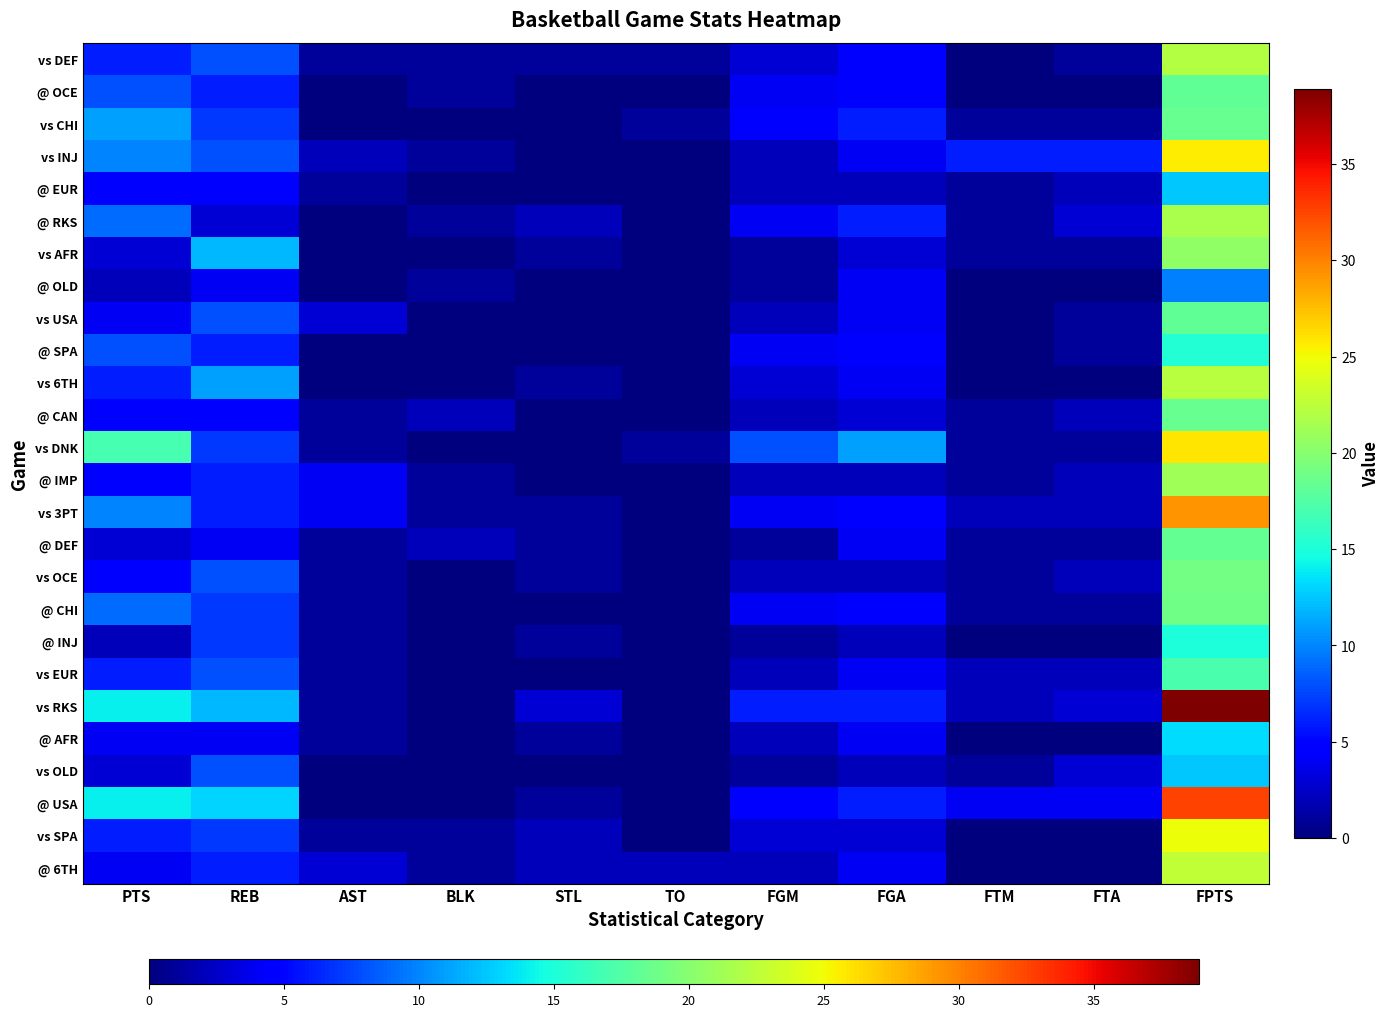

Reading left to right, what are all the values shown in this chart?

vs DEF: PTS=6.0	REB=8.0	AST=1.0	BLK=1.0	STL=1.0	TO=1.0	FGM=3.0	FGA=5.0	FTM=0.0	FTA=1.0	FPTS=22.1
@ OCE: PTS=8.0	REB=6.0	AST=0.0	BLK=1.0	STL=0.0	TO=0.0	FGM=4.0	FGA=5.0	FTM=0.0	FTA=0.0	FPTS=18.2
vs CHI: PTS=11.0	REB=7.0	AST=0.0	BLK=0.0	STL=0.0	TO=1.0	FGM=5.0	FGA=6.0	FTM=1.0	FTA=1.0	FPTS=18.4
vs INJ: PTS=10.0	REB=8.0	AST=2.0	BLK=1.0	STL=0.0	TO=0.0	FGM=2.0	FGA=4.0	FTM=6.0	FTA=6.0	FPTS=25.6
@ EUR: PTS=5.0	REB=5.0	AST=1.0	BLK=0.0	STL=0.0	TO=0.0	FGM=2.0	FGA=2.0	FTM=1.0	FTA=2.0	FPTS=12.5
@ RKS: PTS=9.0	REB=3.0	AST=0.0	BLK=1.0	STL=2.0	TO=0.0	FGM=4.0	FGA=6.0	FTM=1.0	FTA=3.0	FPTS=21.6
vs AFR: PTS=3.0	REB=12.0	AST=0.0	BLK=0.0	STL=1.0	TO=0.0	FGM=1.0	FGA=3.0	FTM=1.0	FTA=1.0	FPTS=20.4
@ OLD: PTS=2.0	REB=4.0	AST=0.0	BLK=1.0	STL=0.0	TO=0.0	FGM=1.0	FGA=4.0	FTM=0.0	FTA=0.0	FPTS=9.8
vs USA: PTS=4.0	REB=8.0	AST=3.0	BLK=0.0	STL=0.0	TO=0.0	FGM=2.0	FGA=4.0	FTM=0.0	FTA=1.0	FPTS=18.1
@ SPA: PTS=8.0	REB=6.0	AST=0.0	BLK=0.0	STL=0.0	TO=0.0	FGM=4.0	FGA=5.0	FTM=0.0	FTA=1.0	FPTS=15.2
vs 6TH: PTS=6.0	REB=11.0	AST=0.0	BLK=0.0	STL=1.0	TO=0.0	FGM=3.0	FGA=4.0	FTM=0.0	FTA=0.0	FPTS=22.2
@ CAN: PTS=5.0	REB=5.0	AST=1.0	BLK=2.0	STL=0.0	TO=0.0	FGM=2.0	FGA=3.0	FTM=1.0	FTA=2.0	FPTS=18.5
vs DNK: PTS=17.0	REB=7.0	AST=1.0	BLK=0.0	STL=0.0	TO=1.0	FGM=8.0	FGA=11.0	FTM=1.0	FTA=1.0	FPTS=25.9
@ IMP: PTS=5.0	REB=6.0	AST=4.0	BLK=1.0	STL=0.0	TO=0.0	FGM=2.0	FGA=2.0	FTM=1.0	FTA=2.0	FPTS=21.2
vs 3PT: PTS=10.0	REB=6.0	AST=4.0	BLK=1.0	STL=1.0	TO=0.0	FGM=4.0	FGA=5.0	FTM=2.0	FTA=2.0	FPTS=29.2
@ DEF: PTS=3.0	REB=4.0	AST=1.0	BLK=2.0	STL=1.0	TO=0.0	FGM=1.0	FGA=4.0	FTM=1.0	FTA=1.0	FPTS=18.3
vs OCE: PTS=5.0	REB=8.0	AST=1.0	BLK=0.0	STL=1.0	TO=0.0	FGM=2.0	FGA=2.0	FTM=1.0	FTA=2.0	FPTS=19.1
@ CHI: PTS=9.0	REB=7.0	AST=1.0	BLK=0.0	STL=0.0	TO=0.0	FGM=4.0	FGA=5.0	FTM=1.0	FTA=1.0	FPTS=18.9
@ INJ: PTS=2.0	REB=7.0	AST=1.0	BLK=0.0	STL=1.0	TO=0.0	FGM=1.0	FGA=2.0	FTM=0.0	FTA=0.0	FPTS=14.9
vs EUR: PTS=6.0	REB=8.0	AST=1.0	BLK=0.0	STL=0.0	TO=0.0	FGM=2.0	FGA=4.0	FTM=2.0	FTA=2.0	FPTS=17.1
vs RKS: PTS=14.0	REB=12.0	AST=1.0	BLK=0.0	STL=3.0	TO=0.0	FGM=6.0	FGA=6.0	FTM=2.0	FTA=3.0	FPTS=38.9
@ AFR: PTS=4.0	REB=4.0	AST=1.0	BLK=0.0	STL=1.0	TO=0.0	FGM=2.0	FGA=4.0	FTM=0.0	FTA=0.0	FPTS=13.3
vs OLD: PTS=3.0	REB=8.0	AST=0.0	BLK=0.0	STL=0.0	TO=0.0	FGM=1.0	FGA=2.0	FTM=1.0	FTA=3.0	FPTS=12.6
@ USA: PTS=14.0	REB=13.0	AST=0.0	BLK=0.0	STL=1.0	TO=0.0	FGM=5.0	FGA=6.0	FTM=4.0	FTA=4.0	FPTS=32.6
vs SPA: PTS=6.0	REB=7.0	AST=1.0	BLK=1.0	STL=2.0	TO=0.0	FGM=3.0	FGA=3.0	FTM=0.0	FTA=0.0	FPTS=24.9
@ 6TH: PTS=4.0	REB=6.0	AST=3.0	BLK=1.0	STL=2.0	TO=2.0	FGM=2.0	FGA=4.0	FTM=0.0	FTA=0.0	FPTS=22.7